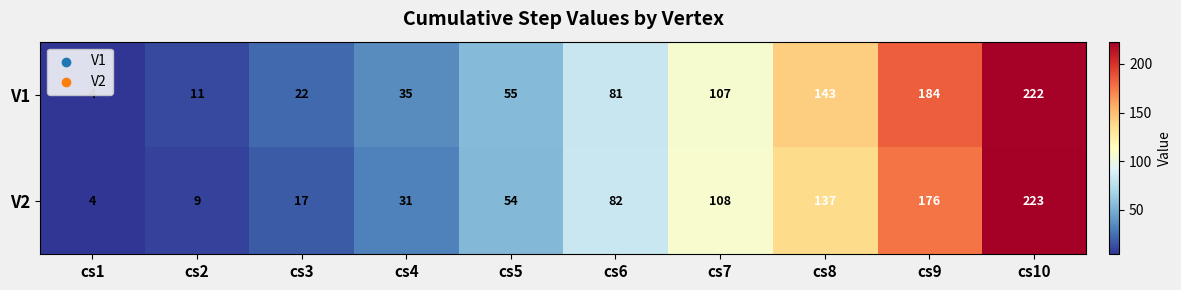

Which category has the highest value in the V2 series?

cs10